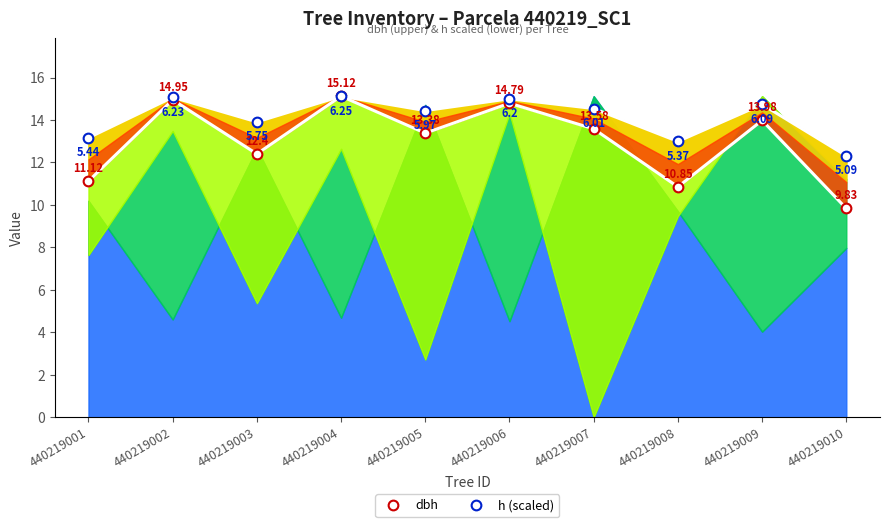

What is the difference between the dbh values at 440219009 and 440219005?

0.6